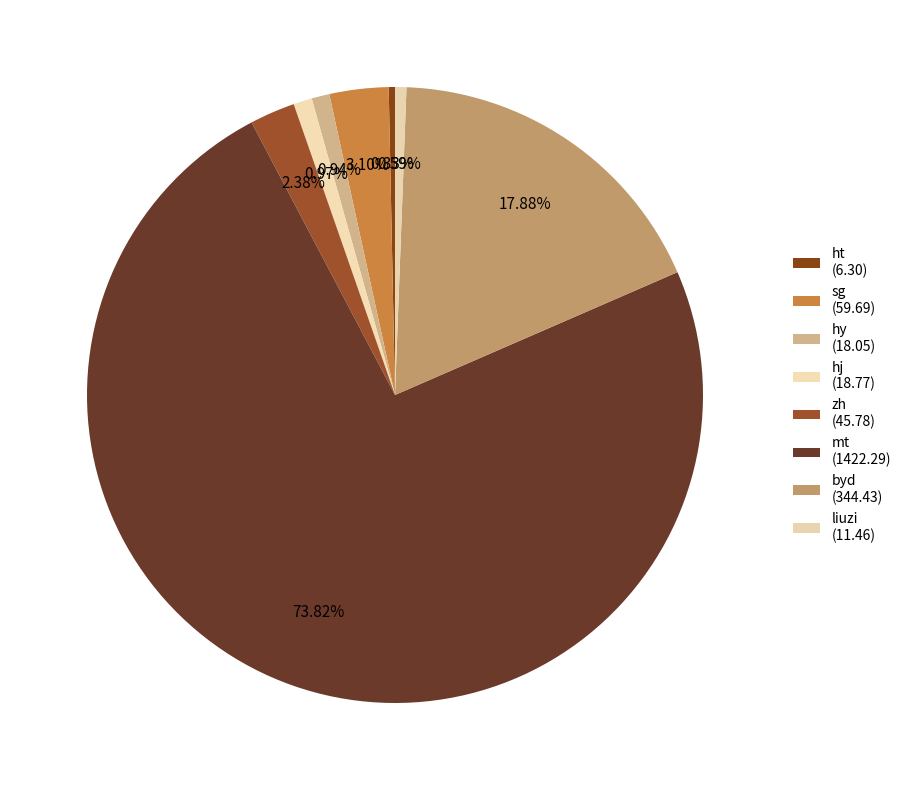

To the nearest percent, what is the average slice percentage?

12%